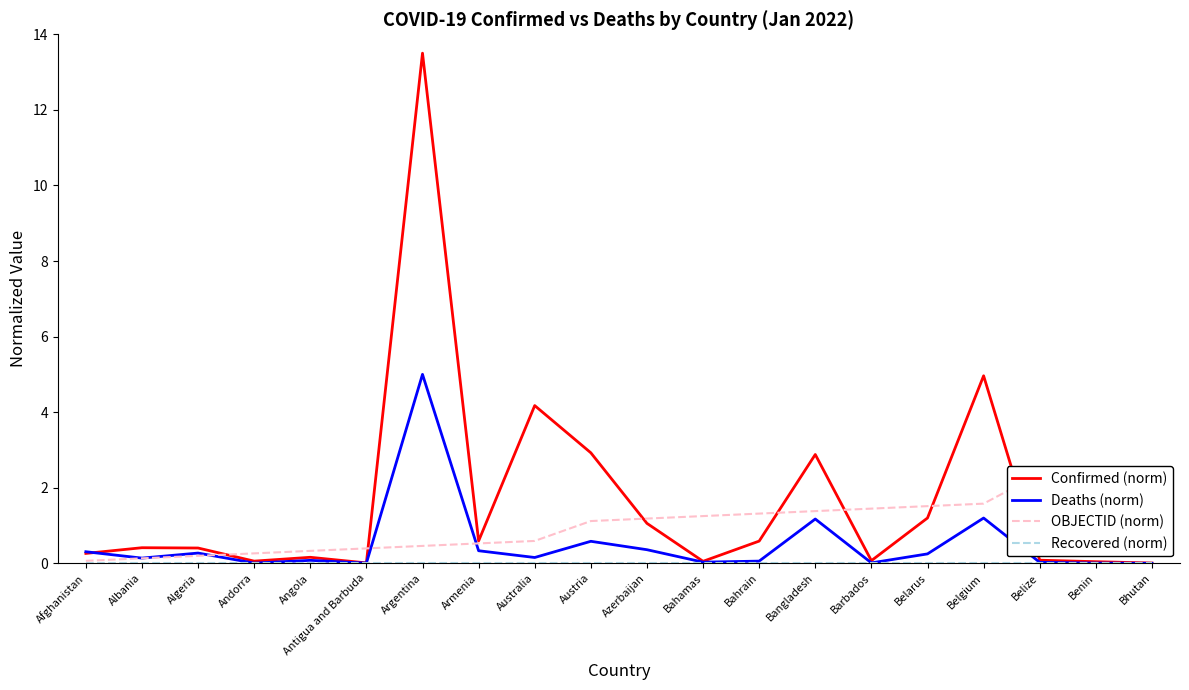

Does the chart display data point markers on the line(s)?

No